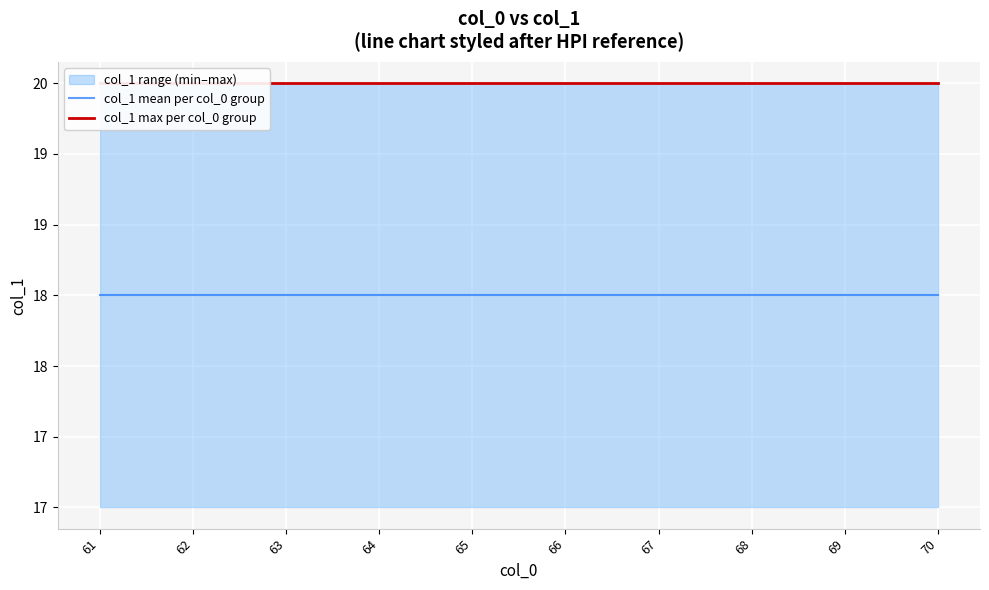

What is the value of the col_1 mean per col_0 group point at the 5th from the left?

18.5